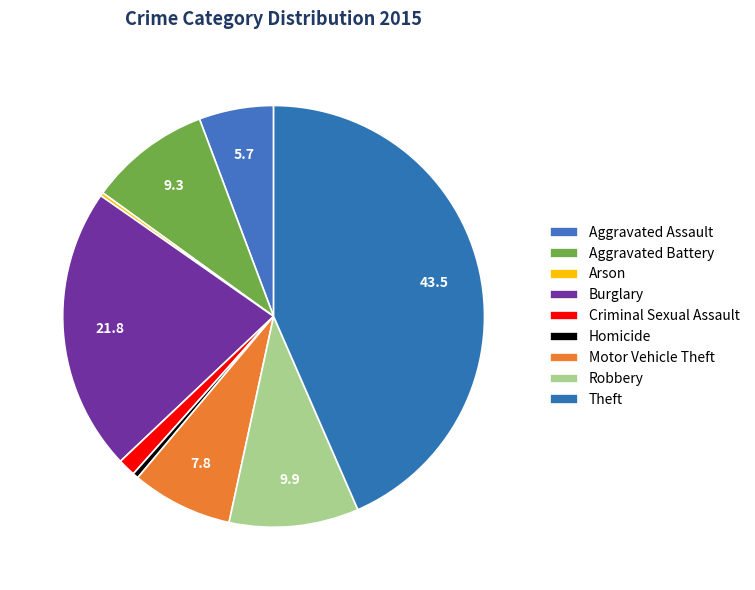

What portion of the pie excludes Homicide?

99.6%